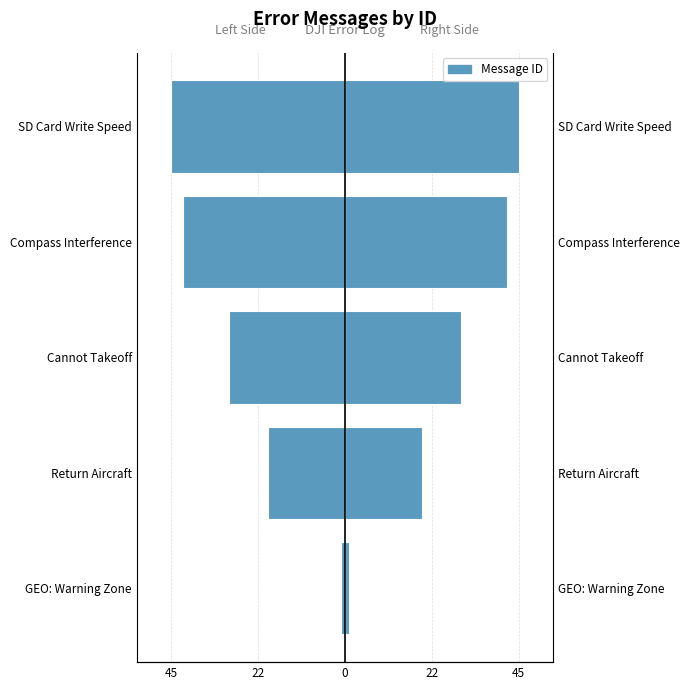

Are the bars grouped side by side (vs. stacked)?

Yes